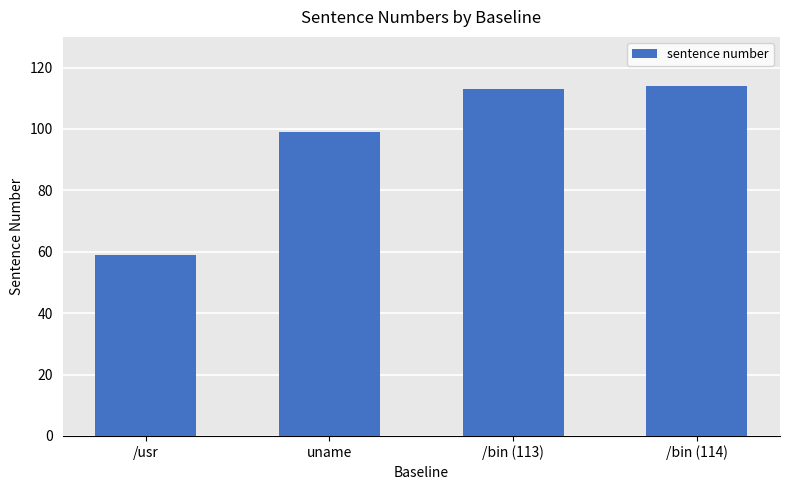

What is the label of the 4th bar from the right?

/usr